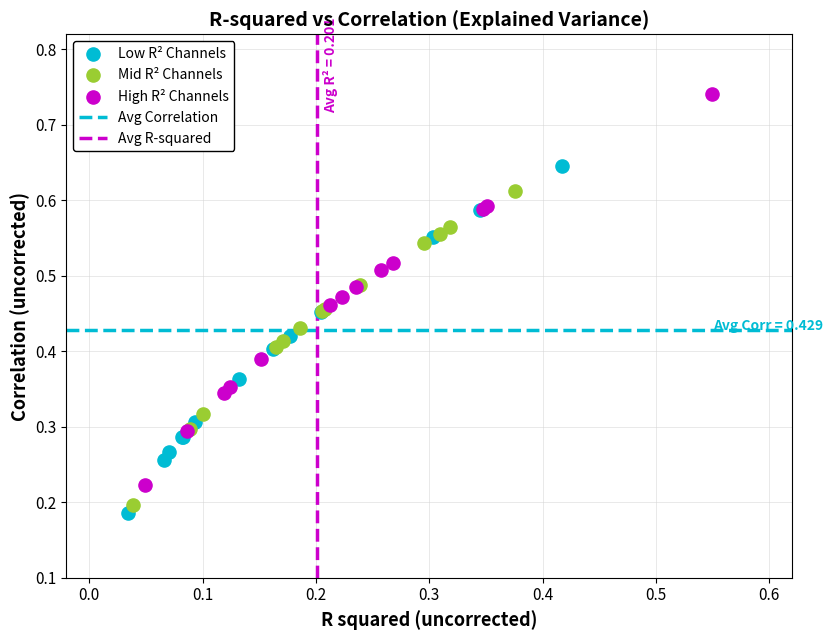

Which series has the largest Y range (max minus min)?

High R² Channels